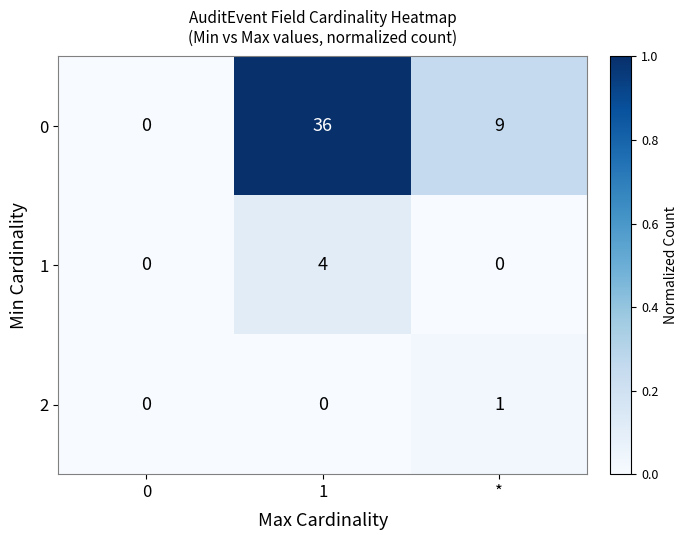

Reading left to right, extract all data points from this chart.

0: 0	36	9
1: 0	4	0
2: 0	0	1